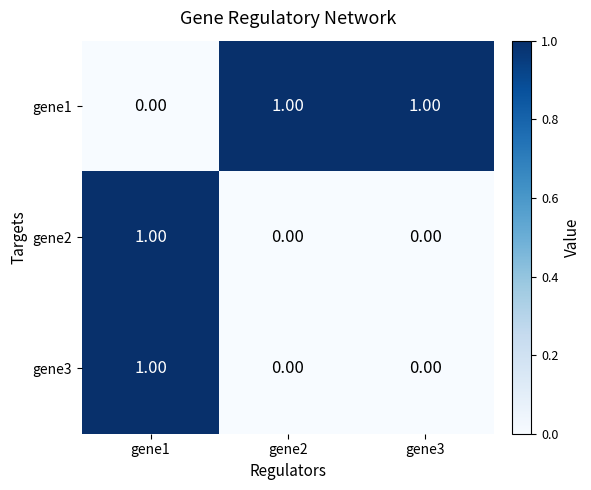

At how many categories does at least one series exceed 0?

3